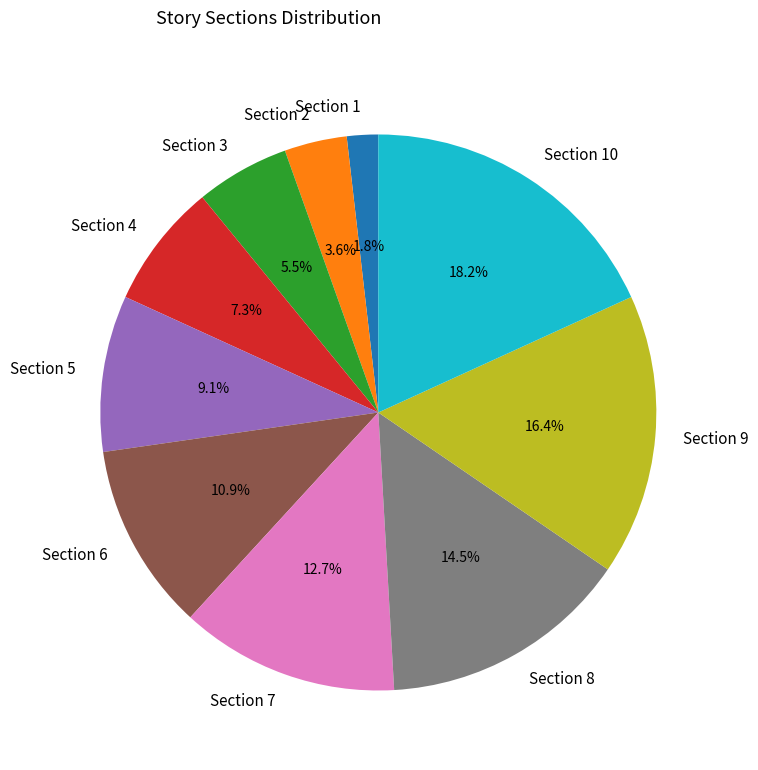

Rank the categories by value from lowest to highest.

Section 1, Section 2, Section 3, Section 4, Section 5, Section 6, Section 7, Section 8, Section 9, Section 10